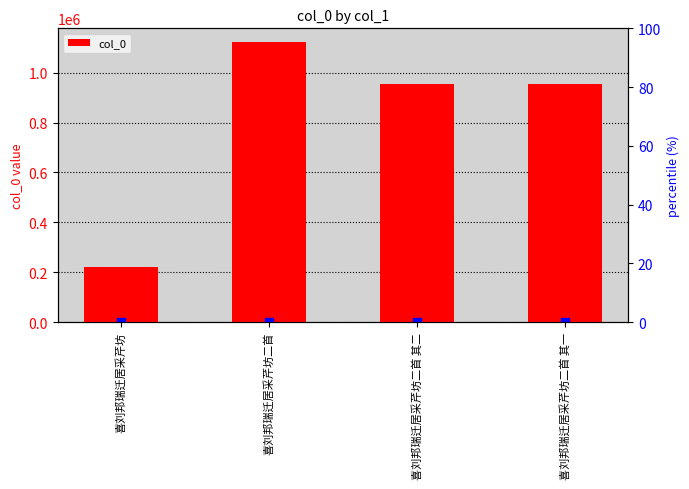

At how many categories does at least one series exceed 359983?

3